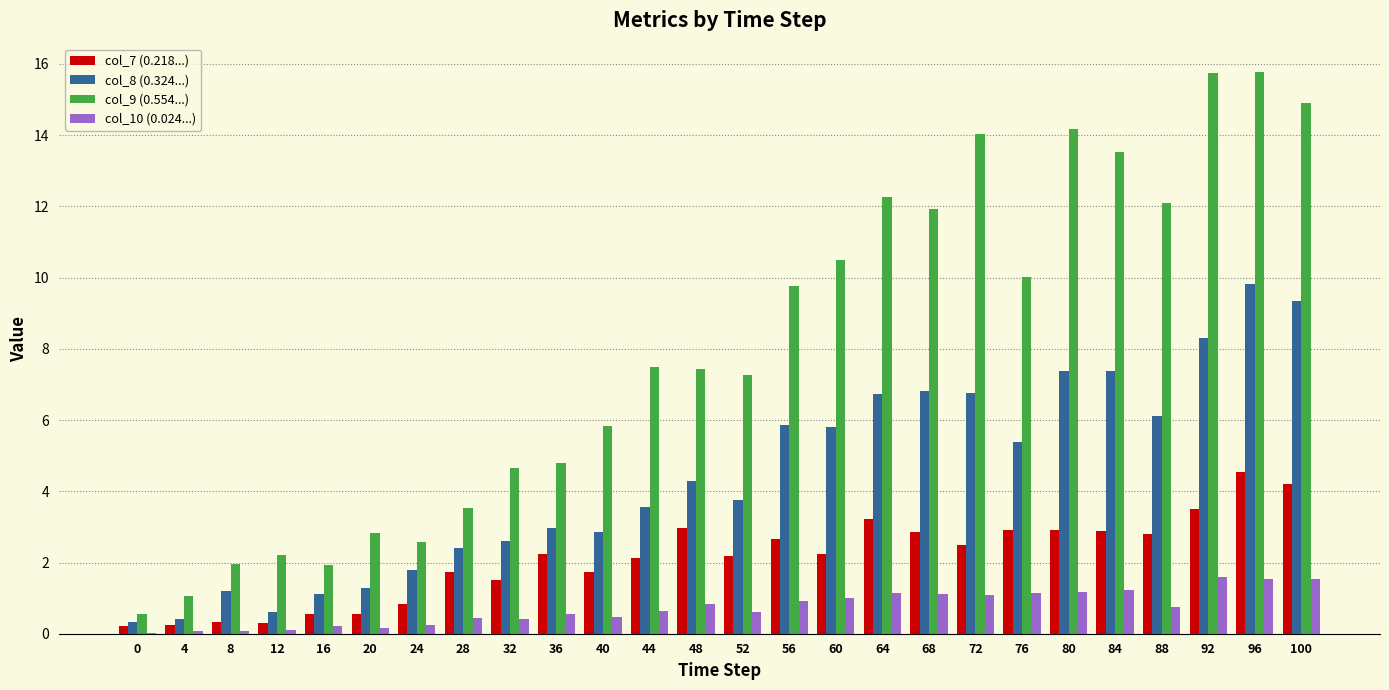

At which category is the sum across all series the highest?

96